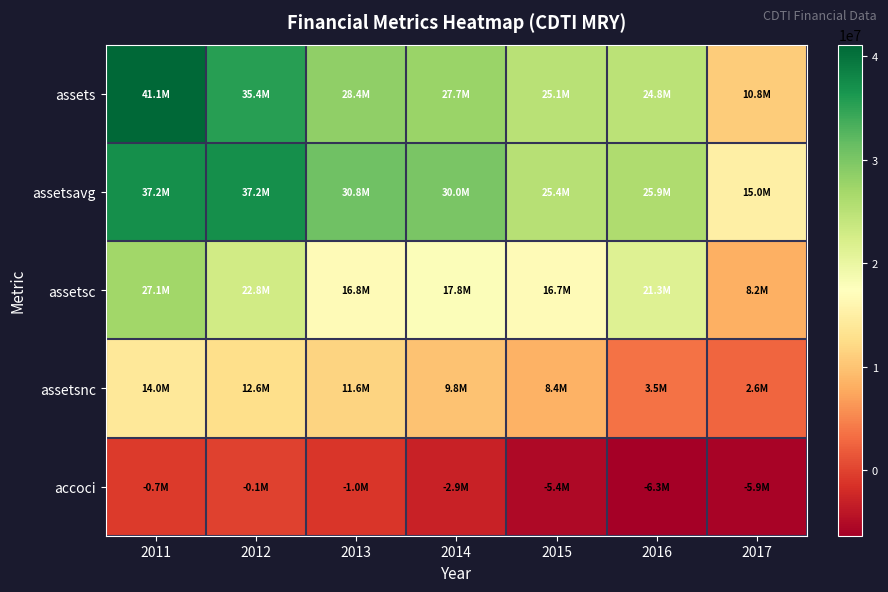

At which category is the sum across all series the highest?

2011